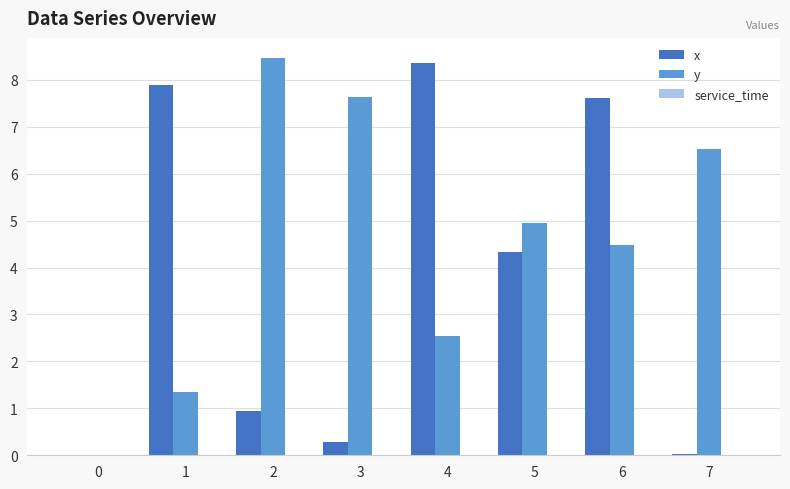

What is the sum of the x values at 0 and 6?

7.6